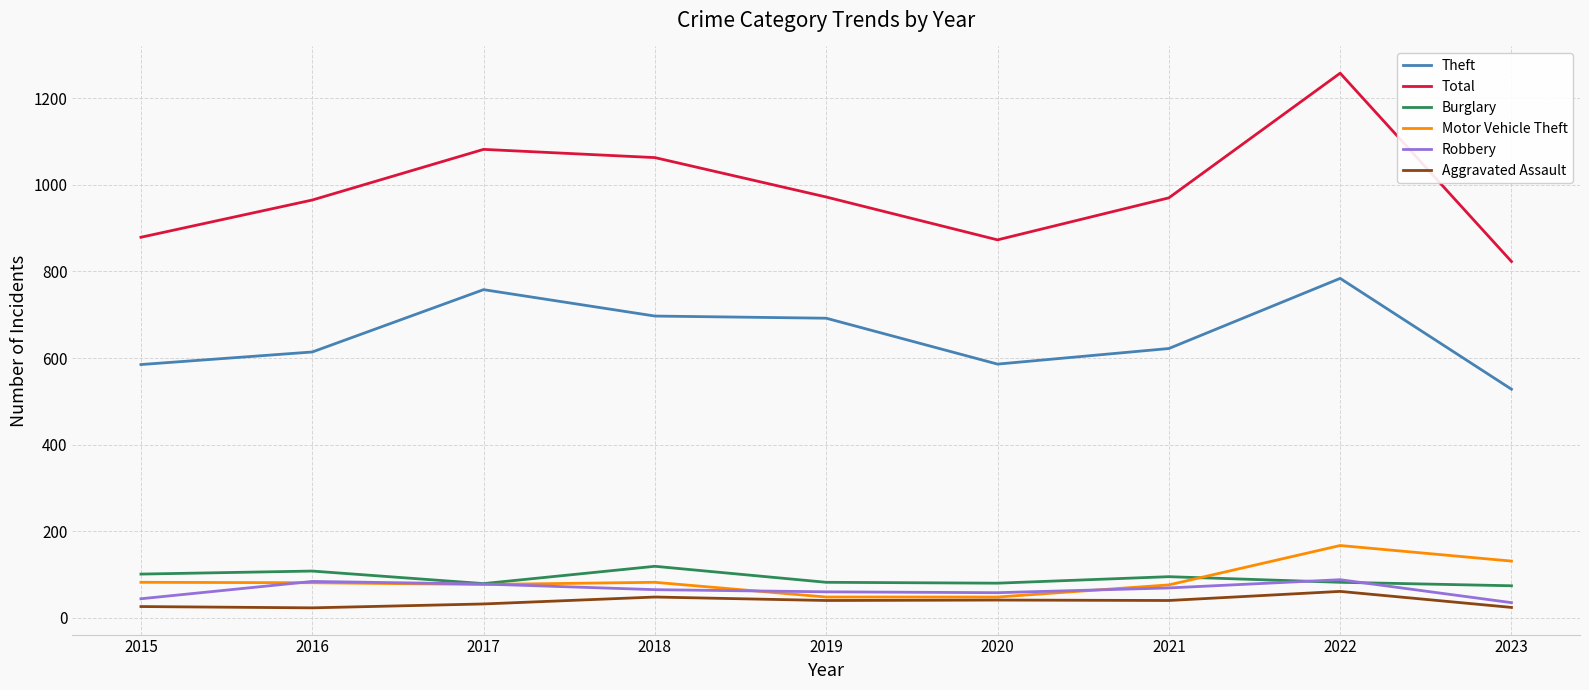

True or false: Motor Vehicle Theft and Theft intersect in this chart.

False